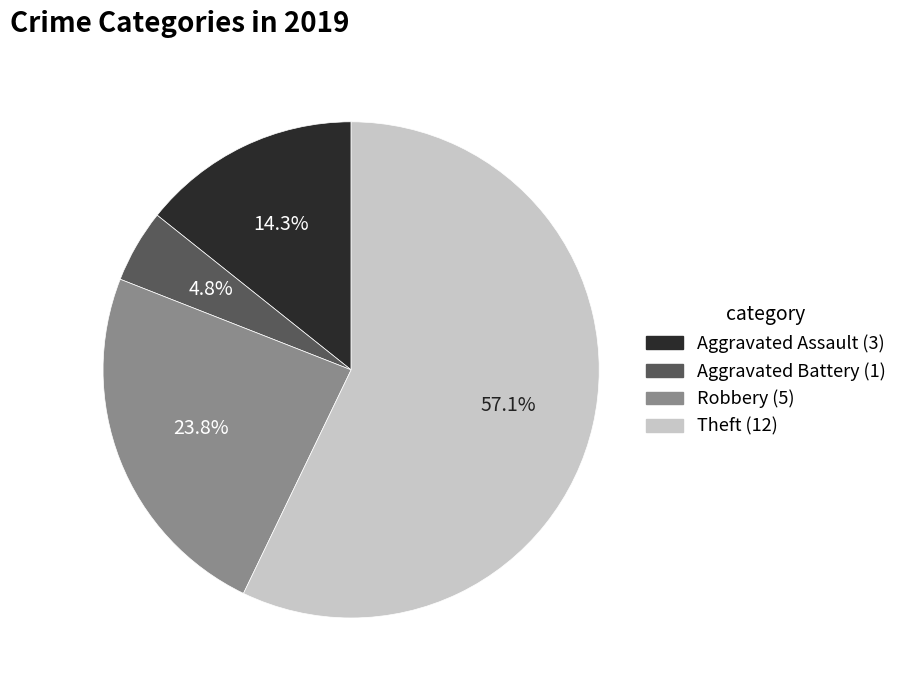

Is there a majority slice in this chart?

Yes